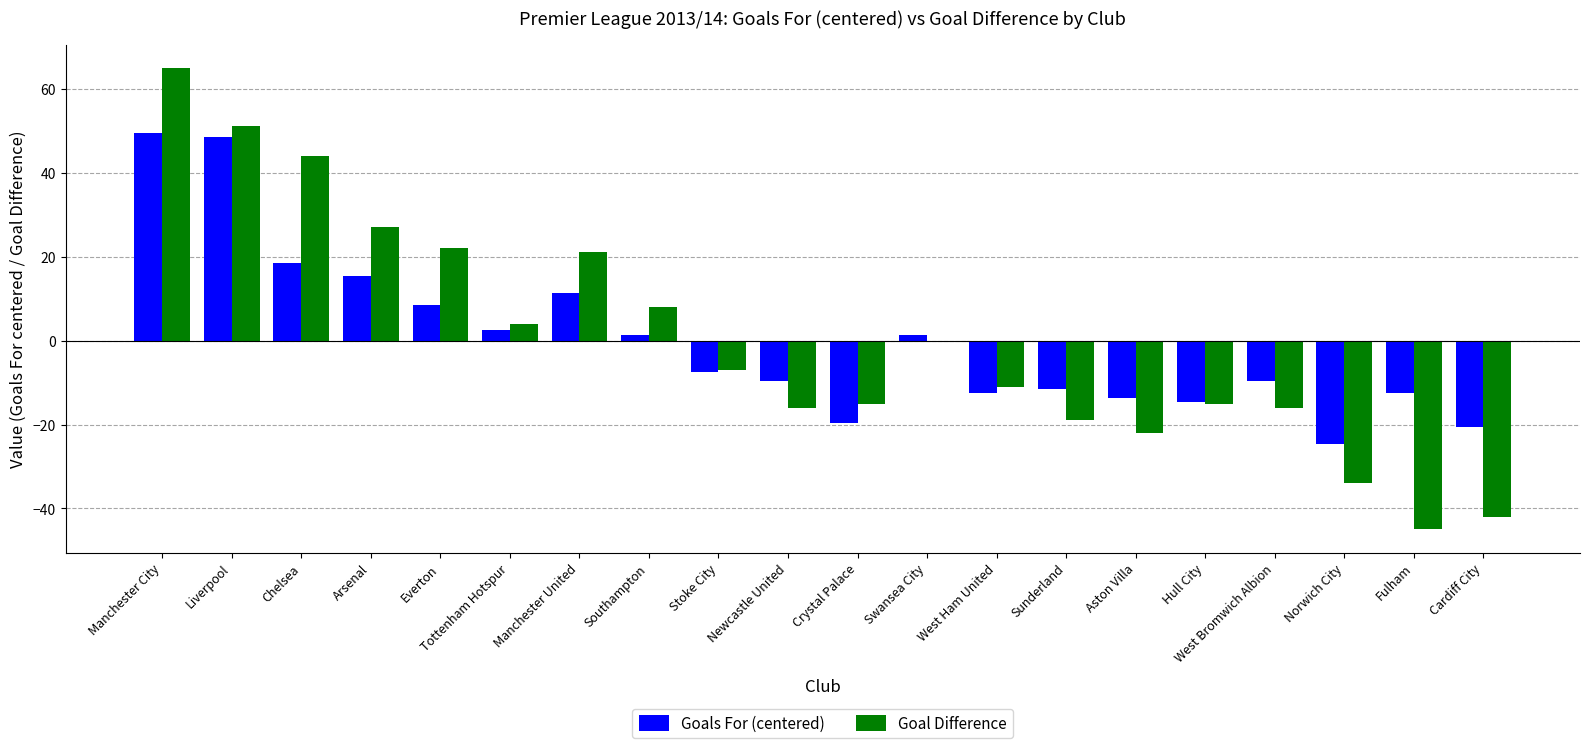

What are all the series names shown in the legend?

Goals For (centered), Goal Difference